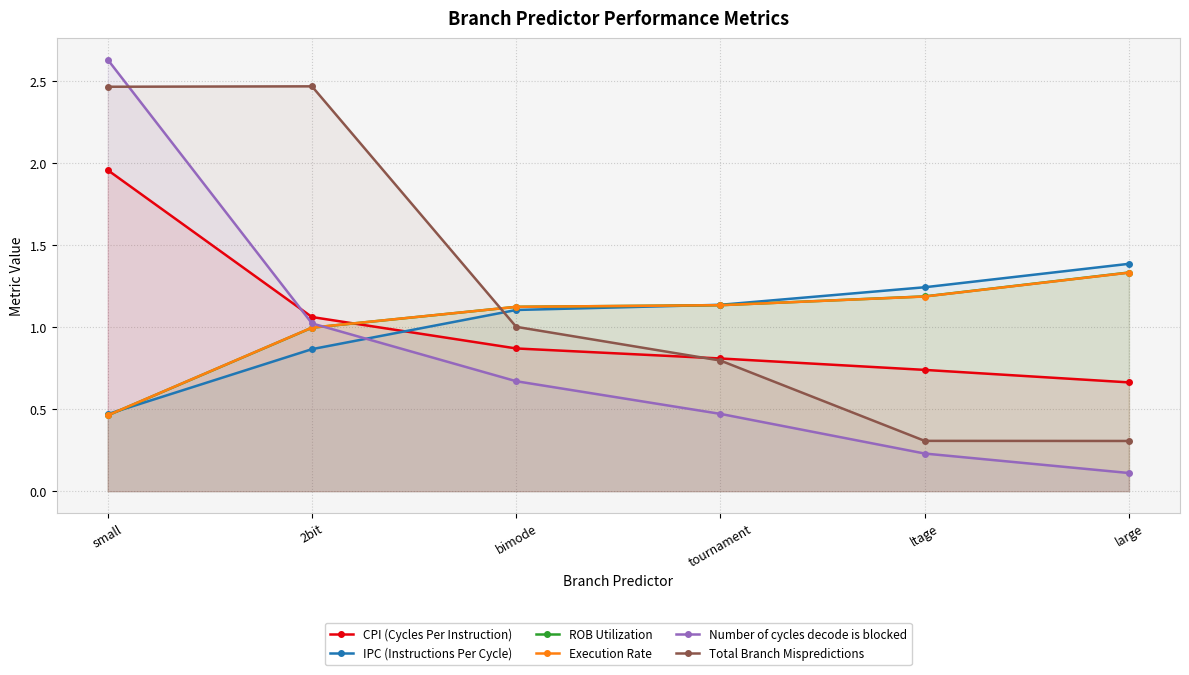

What is the difference between the IPC (Instructions Per Cycle) values at large and ltage?

0.1